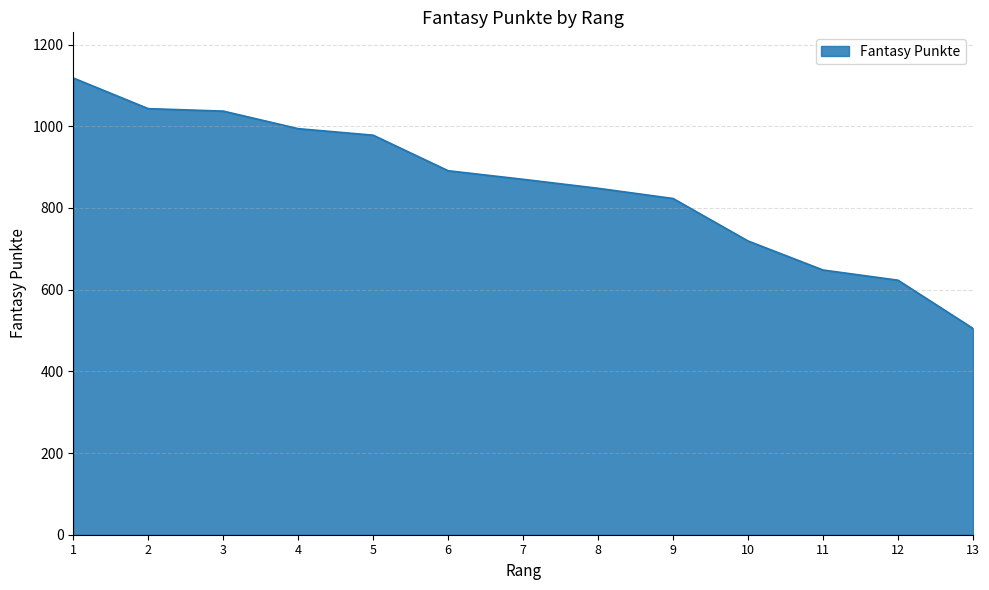

Where is the data nearest to the value 811?

9